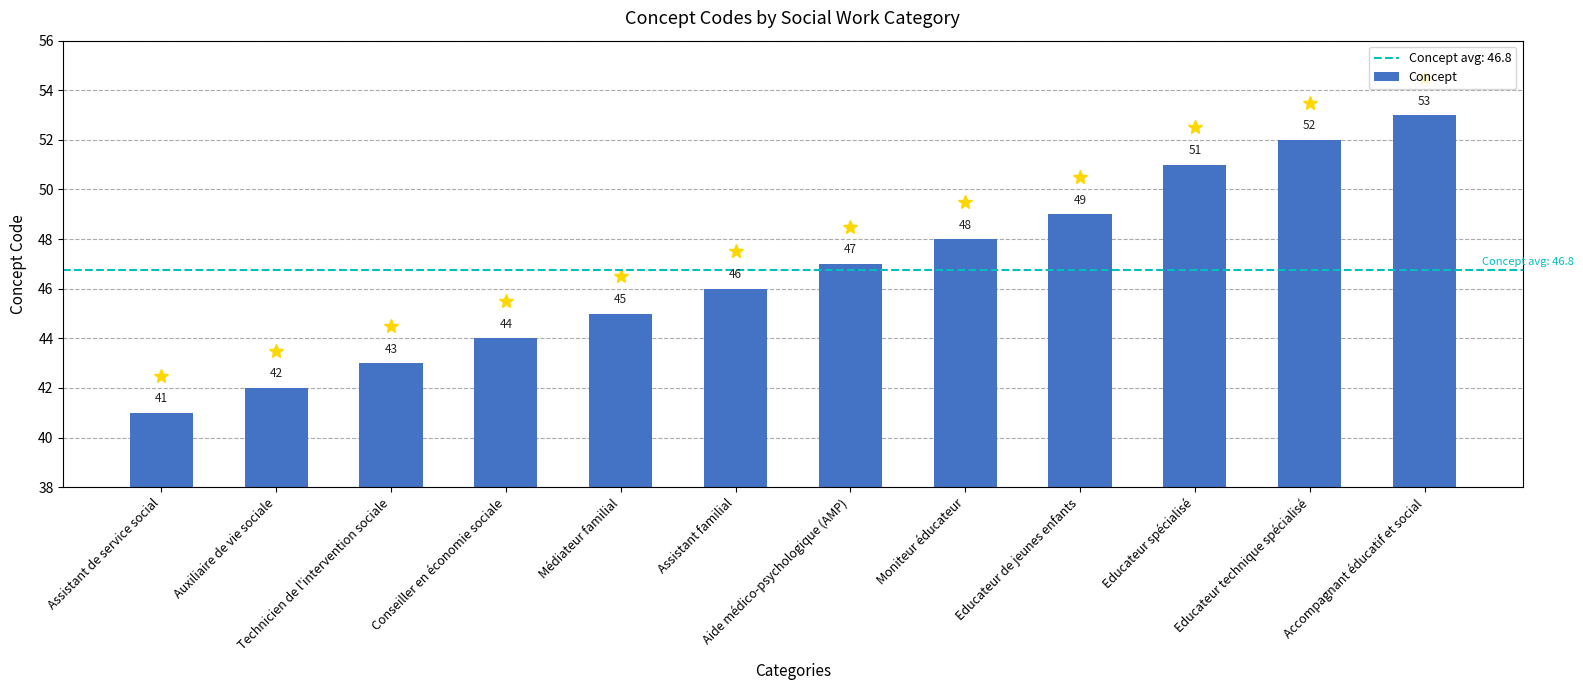

What is the change in value from Technicien de l'intervention sociale to Moniteur éducateur?

+5